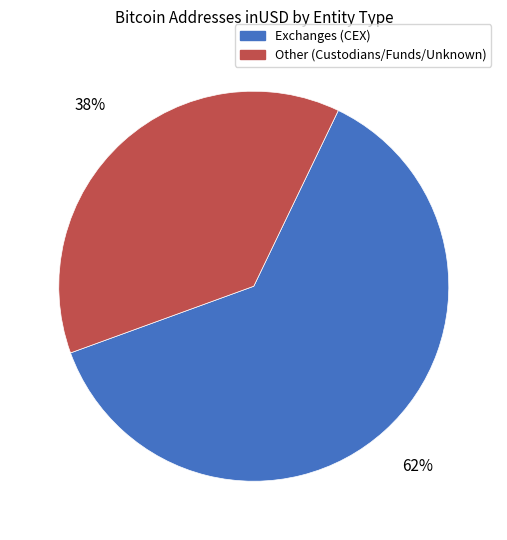

How many segments does this pie chart have?

2